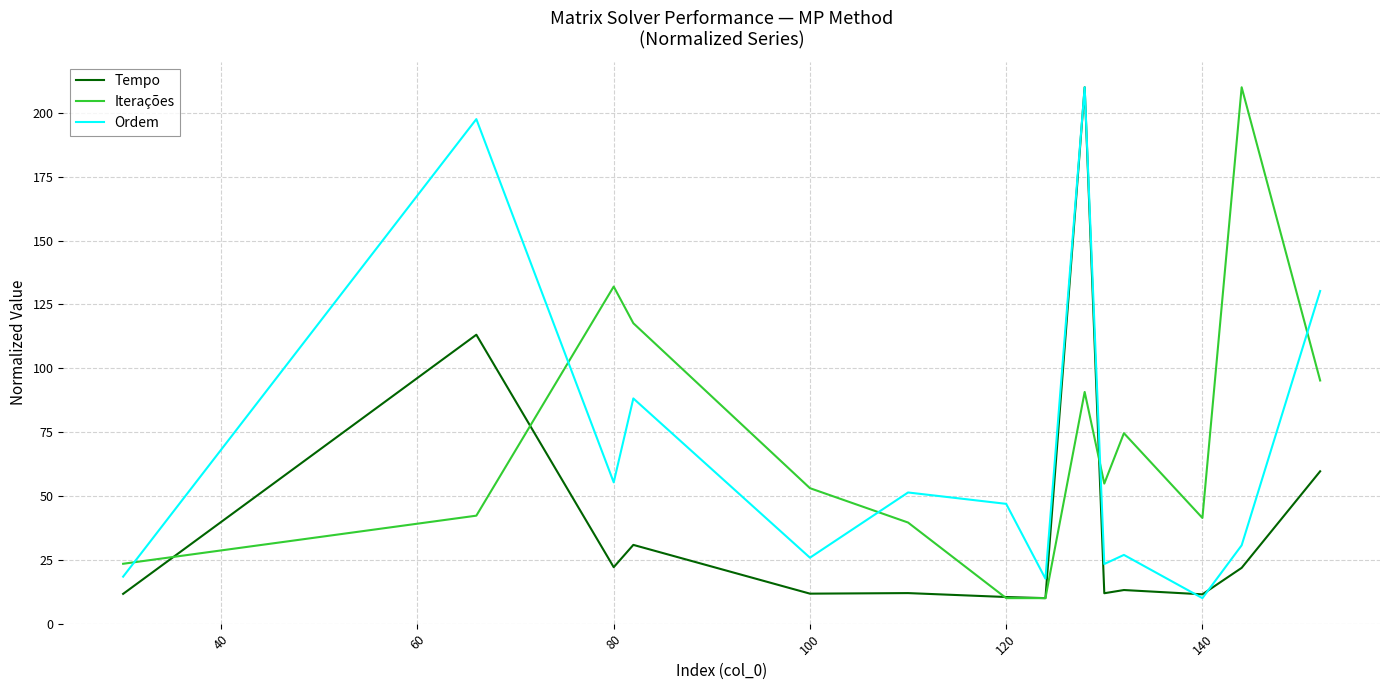

What is the maximum value shown in the chart?

210.0